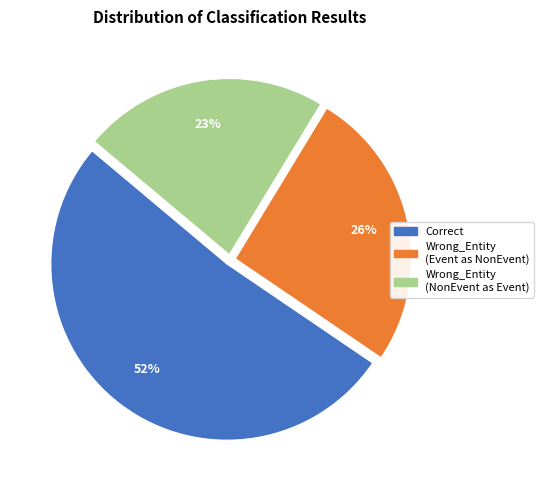

To the nearest percent, what is the difference between the largest and smallest slice percentages?

29%